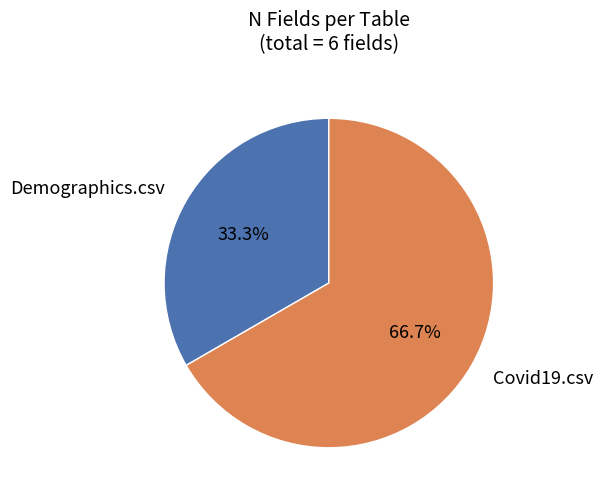

To the nearest percent, what is the difference between the largest and smallest slice percentages?

33%